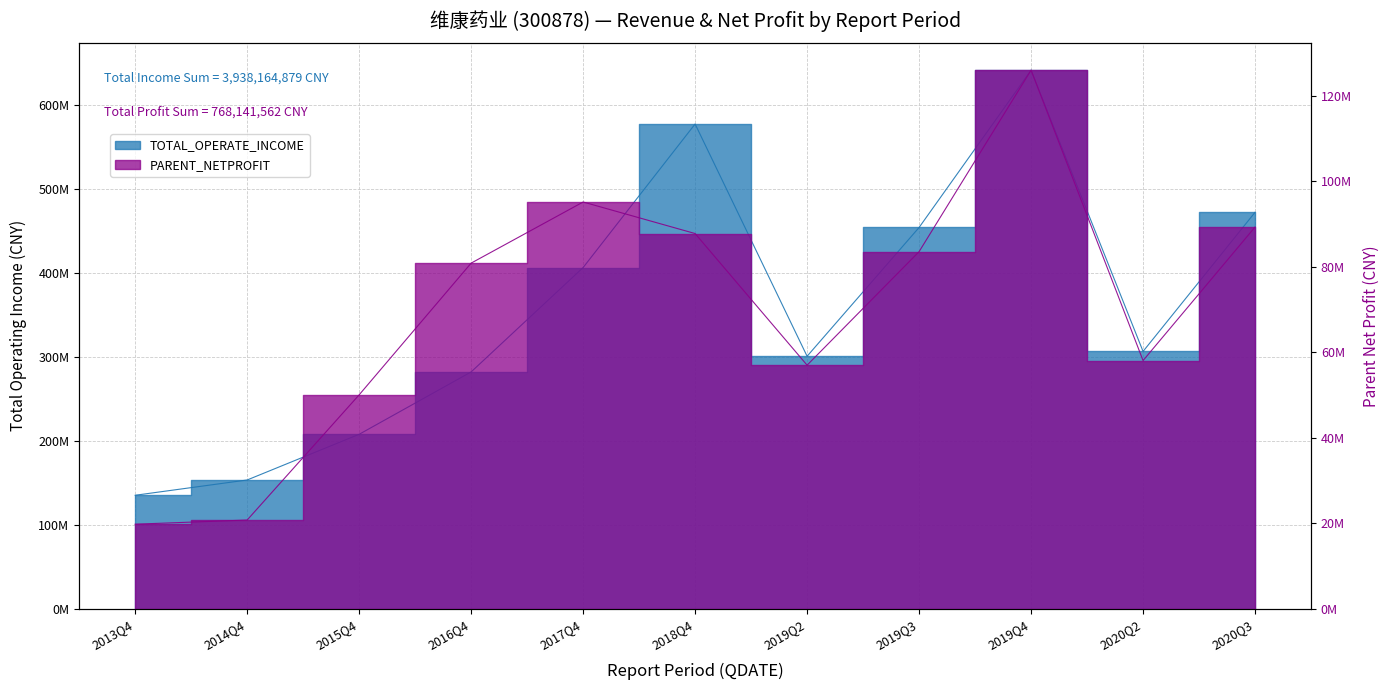

What is the value of the TOTAL_OPERATE_INCOME point at the 2nd from the left?

153276986.3